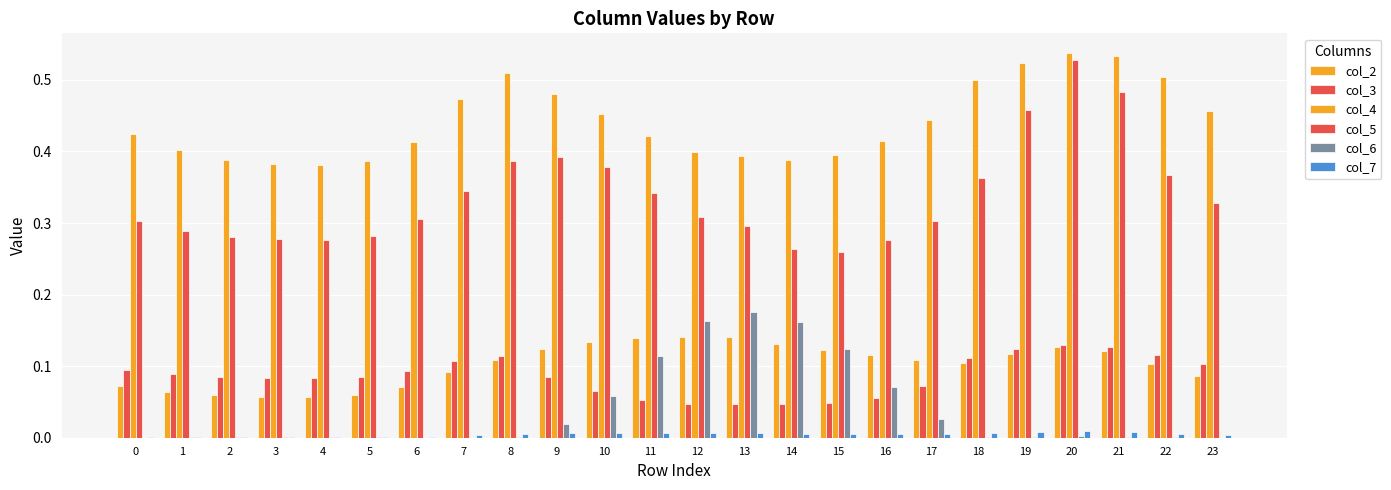

How many data points does each series have?

24